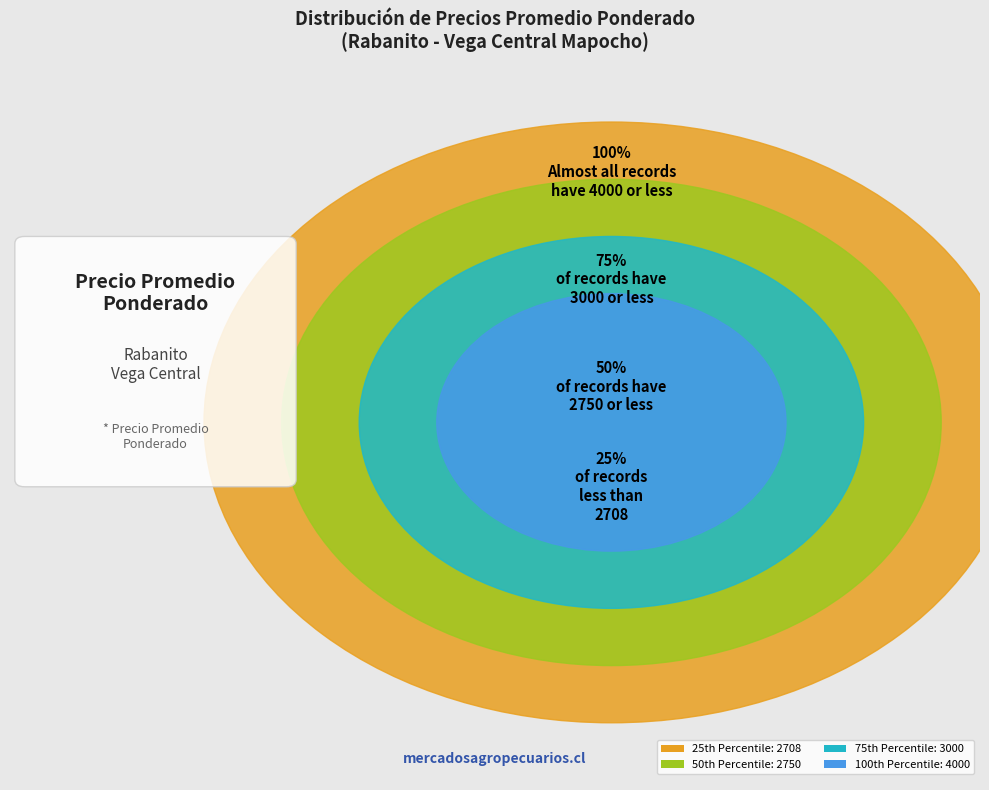

Which has a higher value, 28 or 9?

28